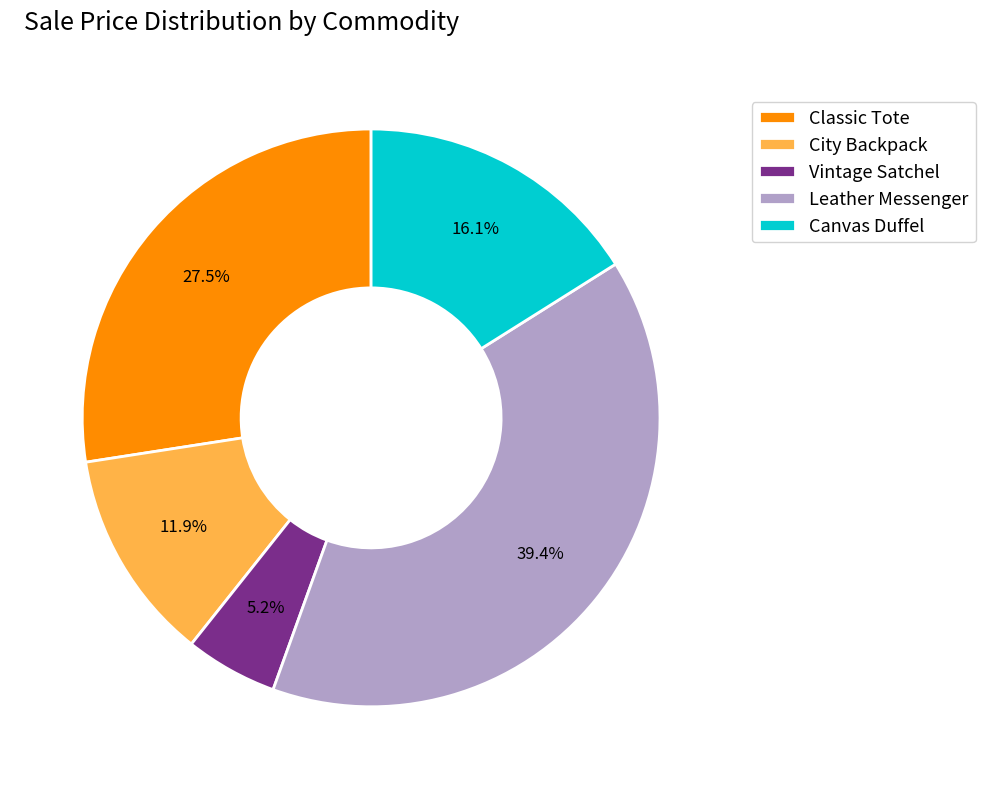

Between Canvas Duffel and Vintage Satchel, which is larger?

Canvas Duffel